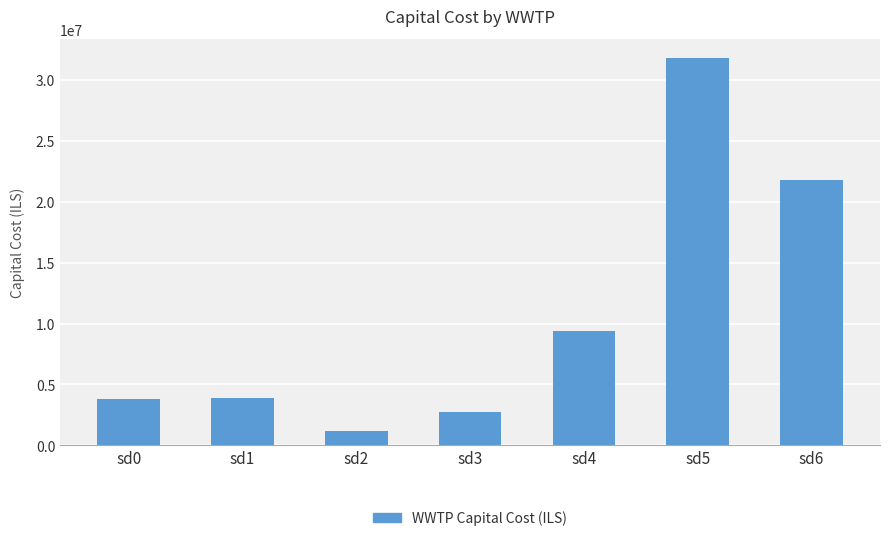

What is the average value?

10661162